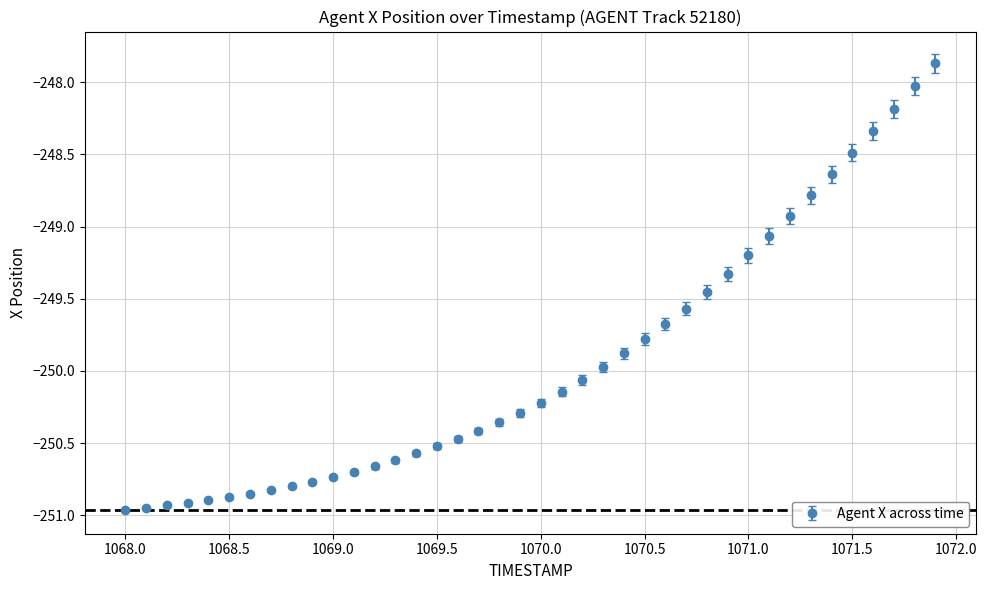

What is the maximum value shown in the chart?

-247.9